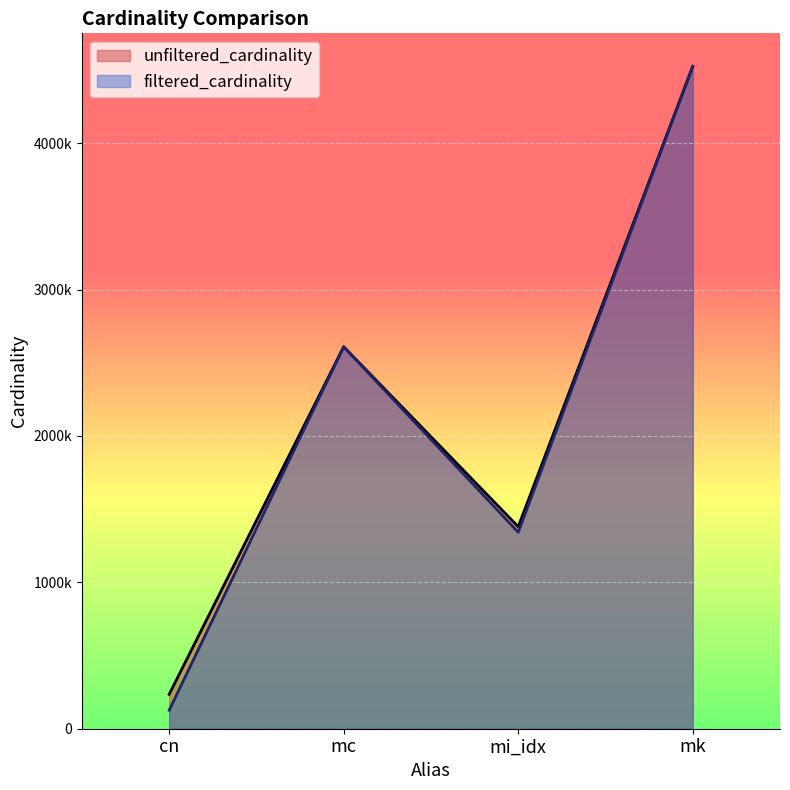

True or false: filtered_cardinality and unfiltered_cardinality cross at least once.

False